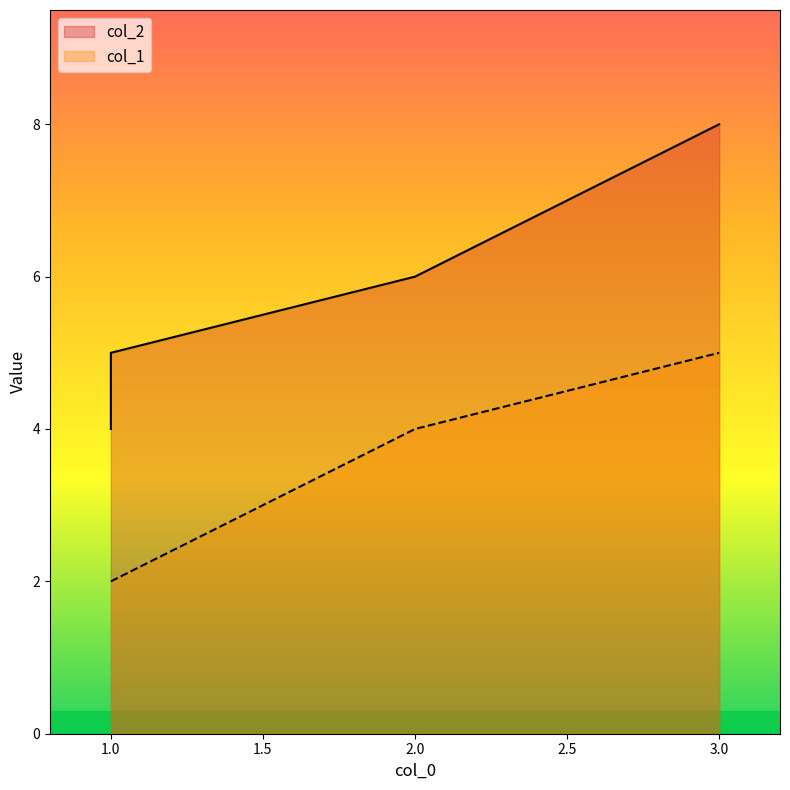

The col_2 series shows 9 at 2. True or false?

False